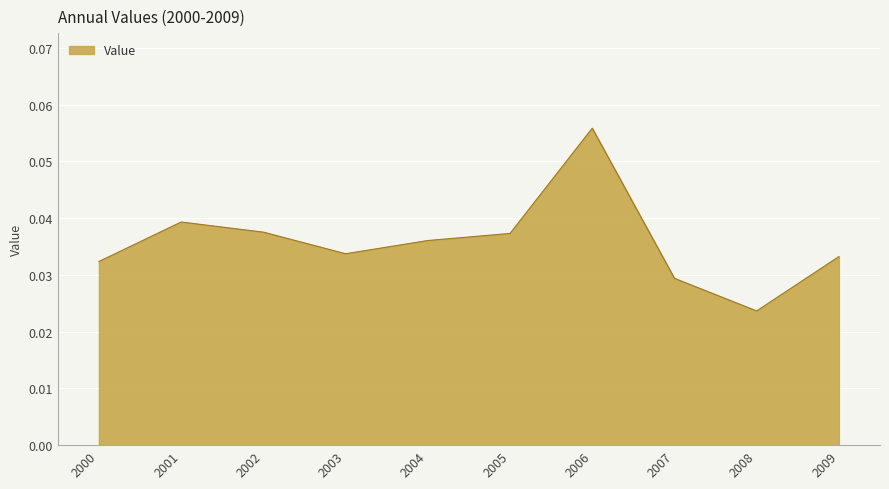

At which category does the chart reach its minimum across all series?

2008